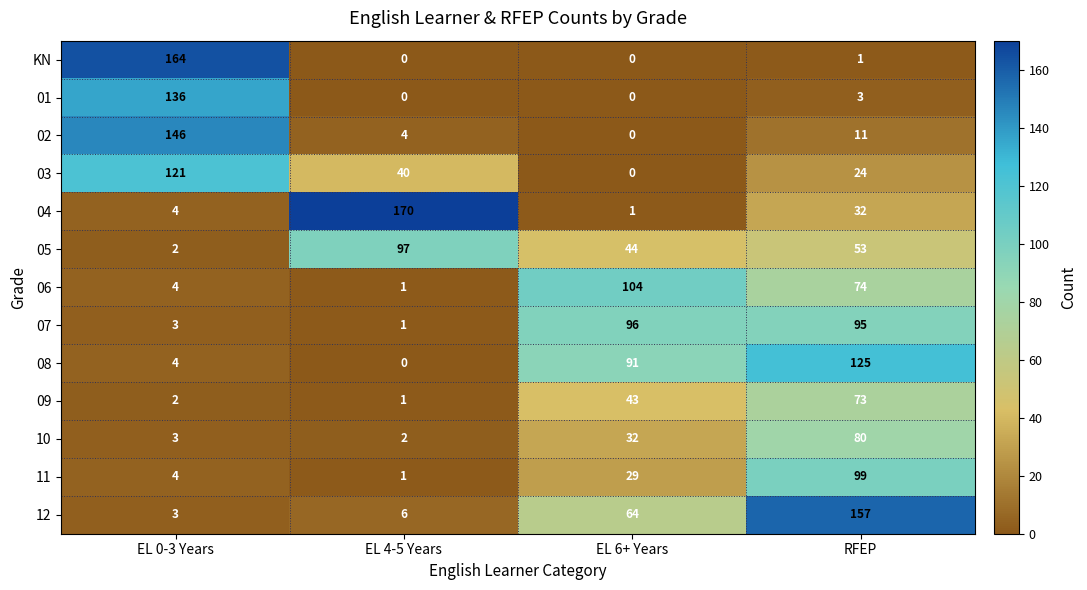

Between EL 6+ Years and RFEP, which series saw the biggest shift?

12